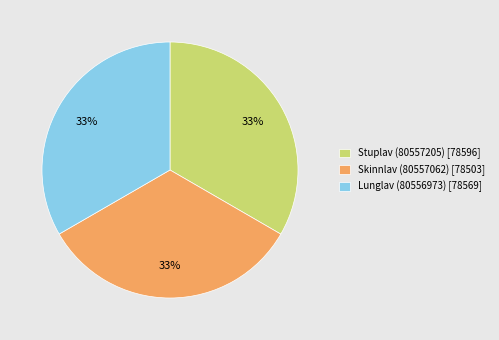

True or false: Lunglav (80556973) accounts for 33% of the total.

True